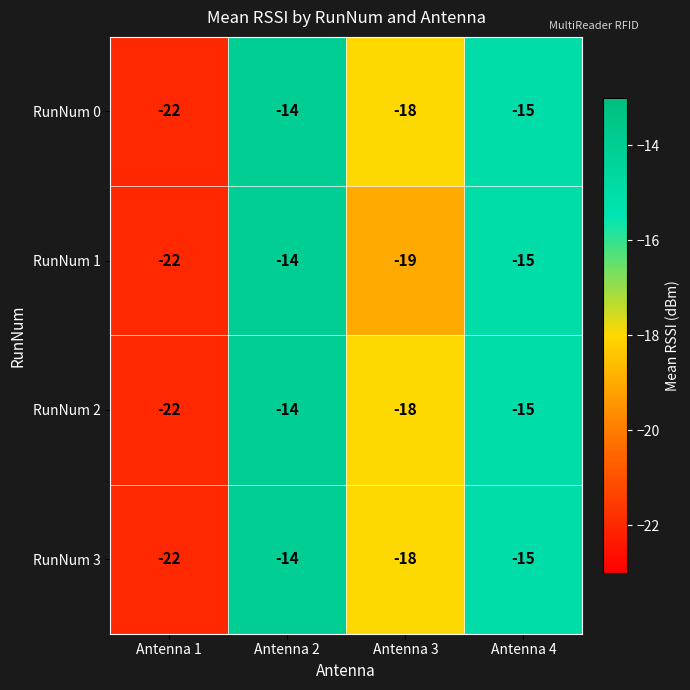

Which series changed the most between Antenna 2 and Antenna 3?

RunNum 1